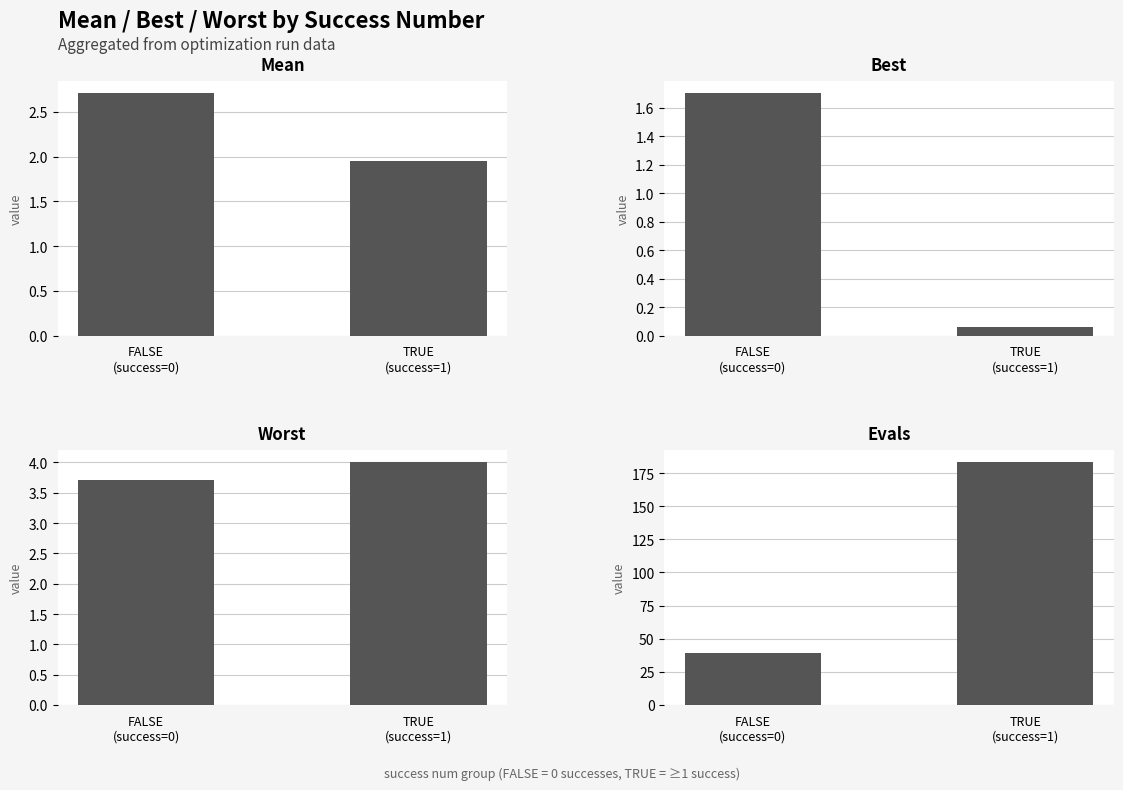

Which category has the lowest value in the evals series?

FALSE
(success=0)